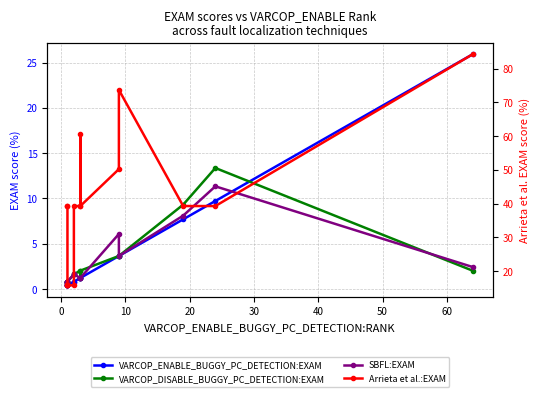

What is the label of the 13th point from the right?

20